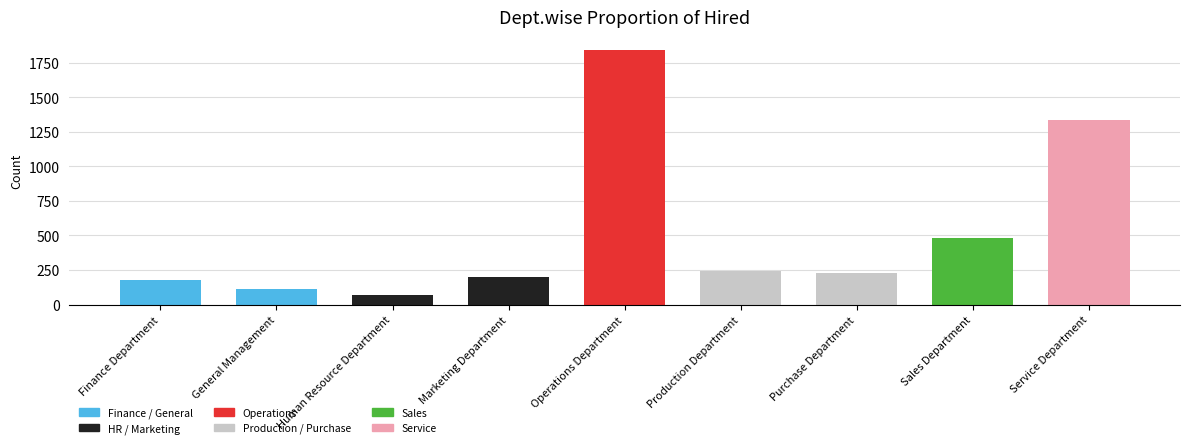

How many bars are there in total?

9